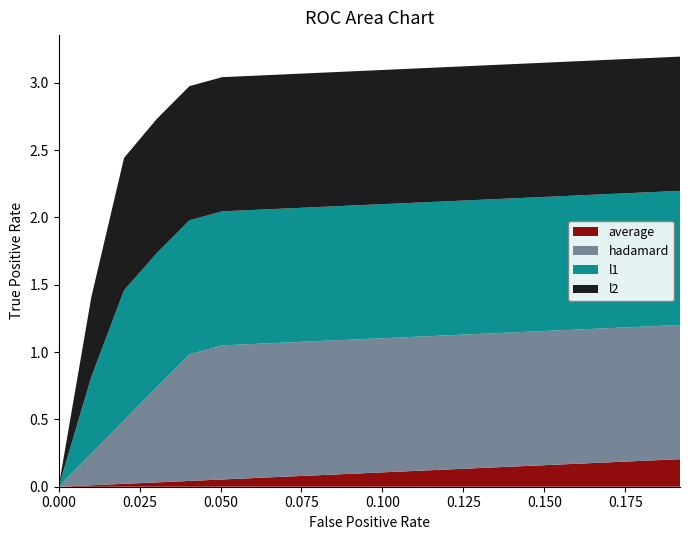

Reading left to right, list all the values displayed in this chart.

hadamard: 0.0=0.0	0.0101=0.2	0.0202=0.5	0.0303=0.7	0.0404=0.9	0.05051=1.0	0.06061=1.0	0.07071=1.0	0.08081=1.0	0.09091=1.0	0.10101=1.0	0.11111=1.0	0.12121=1.0	0.13131=1.0	0.14141=1.0	0.15152=1.0	0.16162=1.0	0.17172=1.0	0.18182=1.0	0.19192=1.0
average: 0.0=0.0	0.0101=0.0	0.0202=0.0	0.0303=0.0	0.0404=0.0	0.05051=0.1	0.06061=0.1	0.07071=0.1	0.08081=0.1	0.09091=0.1	0.10101=0.1	0.11111=0.1	0.12121=0.1	0.13131=0.1	0.14141=0.2	0.15152=0.2	0.16162=0.2	0.17172=0.2	0.18182=0.2	0.19192=0.2
l1: 0.0=0.0	0.0101=0.6	0.0202=1.0	0.0303=1.0	0.0404=1.0	0.05051=1.0	0.06061=1.0	0.07071=1.0	0.08081=1.0	0.09091=1.0	0.10101=1.0	0.11111=1.0	0.12121=1.0	0.13131=1.0	0.14141=1.0	0.15152=1.0	0.16162=1.0	0.17172=1.0	0.18182=1.0	0.19192=1.0
l2: 0.0=0.0	0.0101=0.6	0.0202=1.0	0.0303=1.0	0.0404=1.0	0.05051=1.0	0.06061=1.0	0.07071=1.0	0.08081=1.0	0.09091=1.0	0.10101=1.0	0.11111=1.0	0.12121=1.0	0.13131=1.0	0.14141=1.0	0.15152=1.0	0.16162=1.0	0.17172=1.0	0.18182=1.0	0.19192=1.0